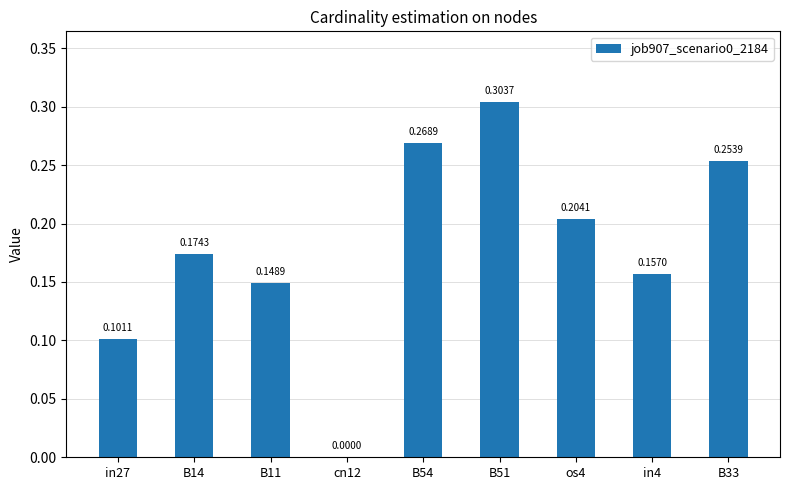

Which label corresponds to the largest value in the chart?

B51